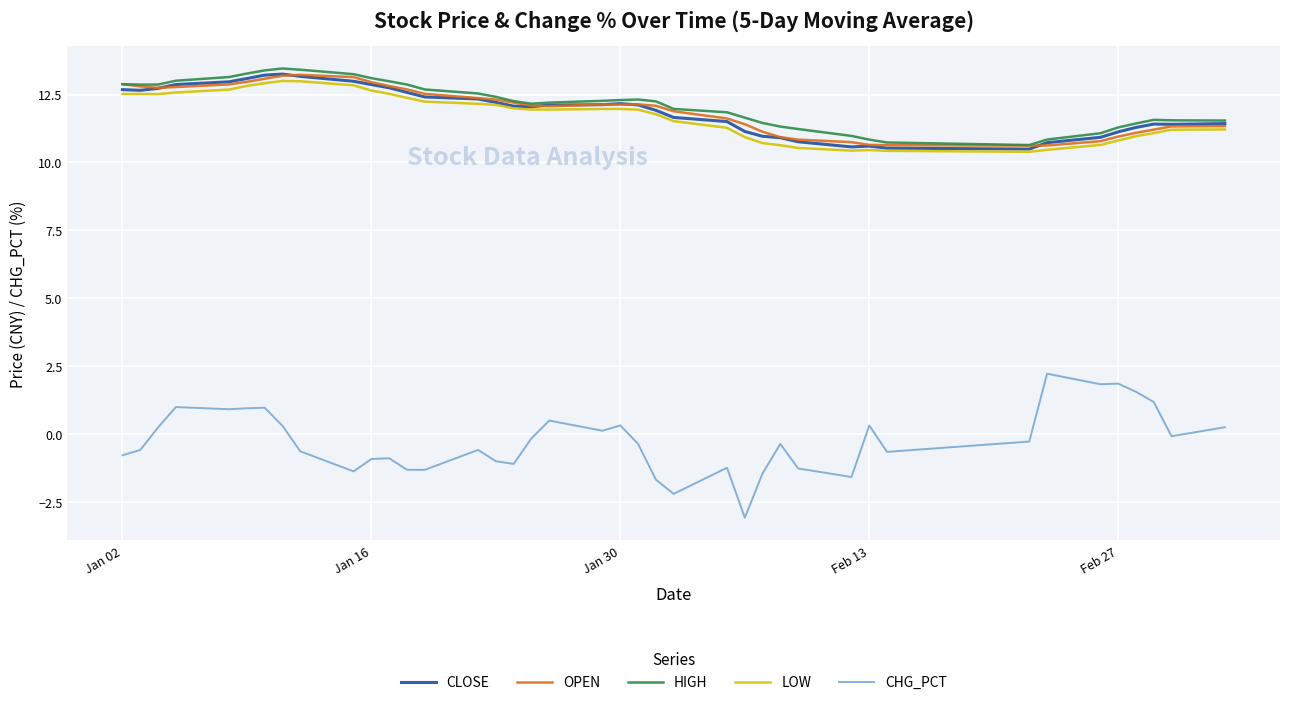

Which series has the largest range (max minus min)?

CHG_PCT